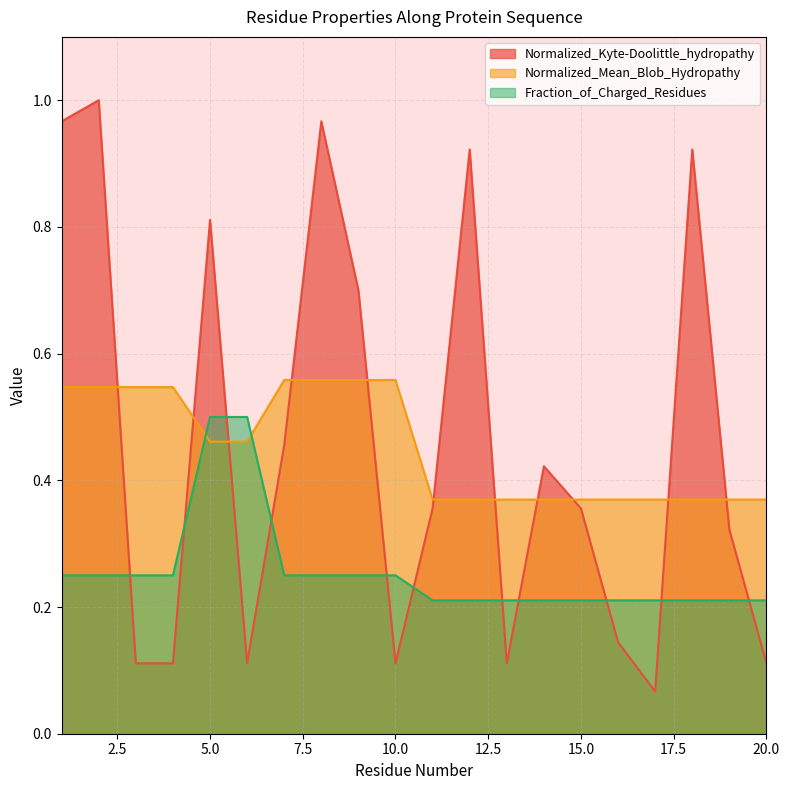

How many data points does each series have?

20